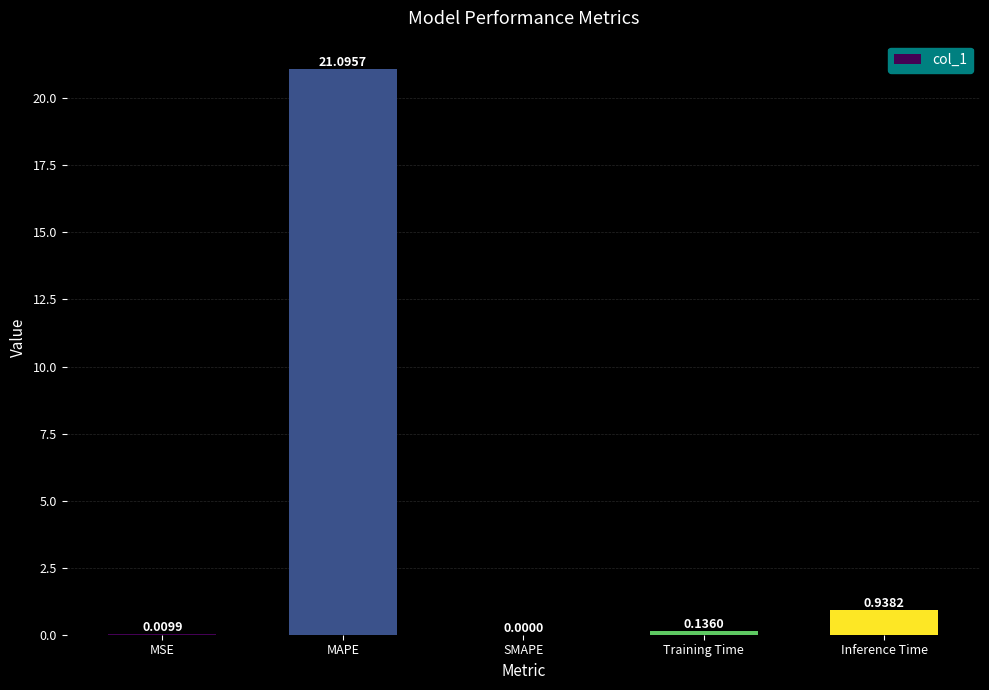

What is the sum of all values?

22.2